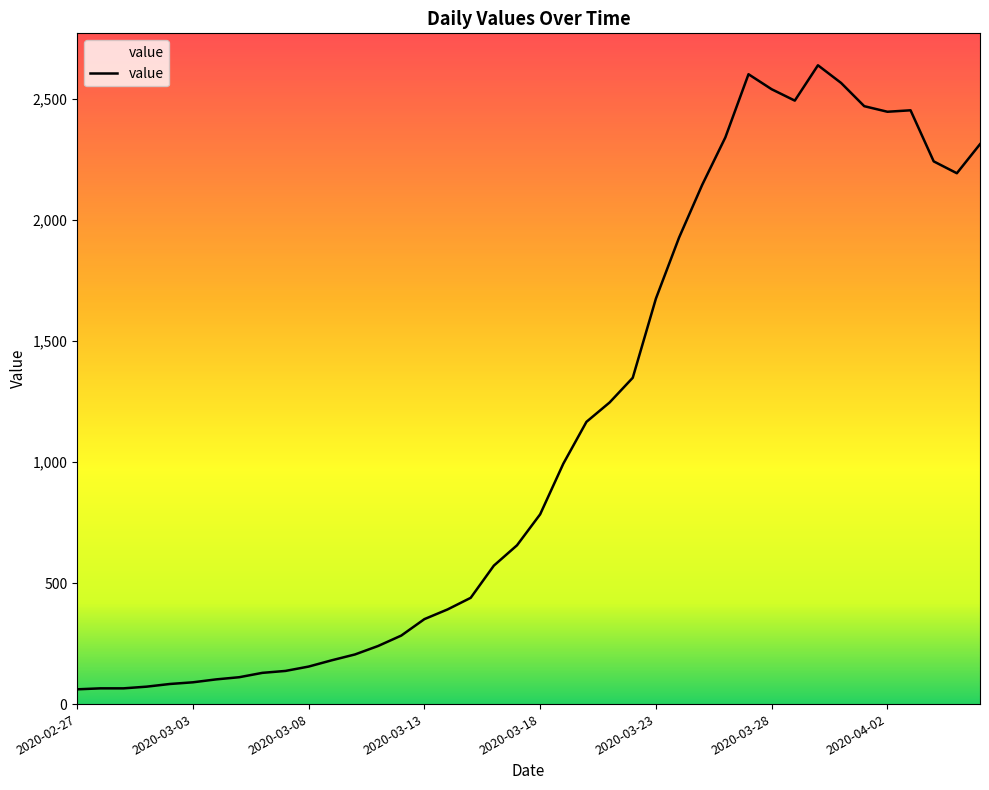

What is the minimum value shown in the chart?

61